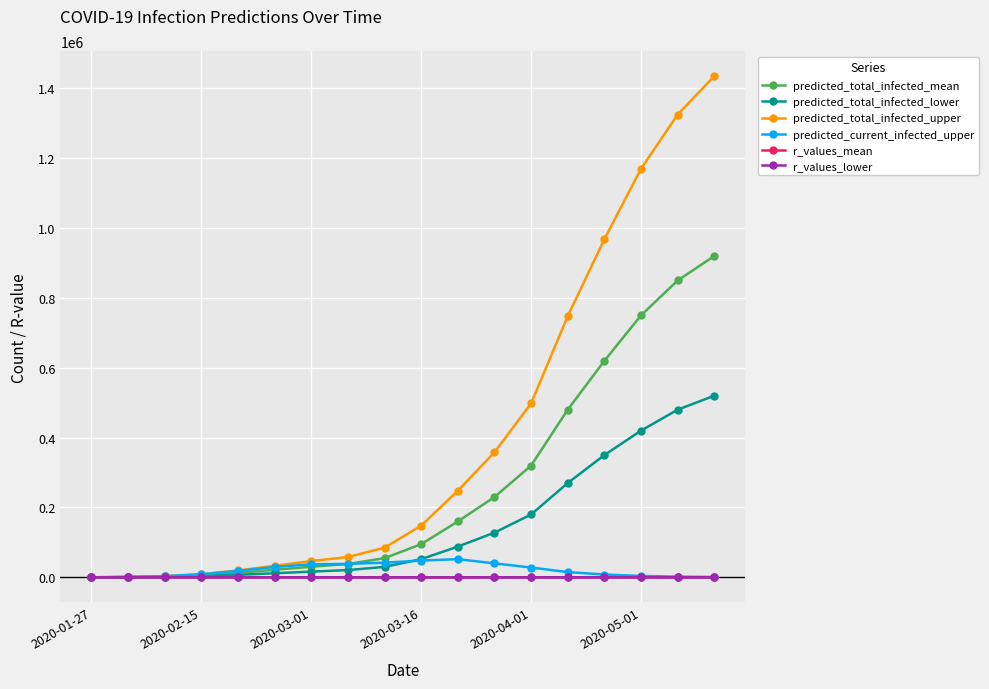

What is the maximum value for predicted_total_infected_mean?

920000.0